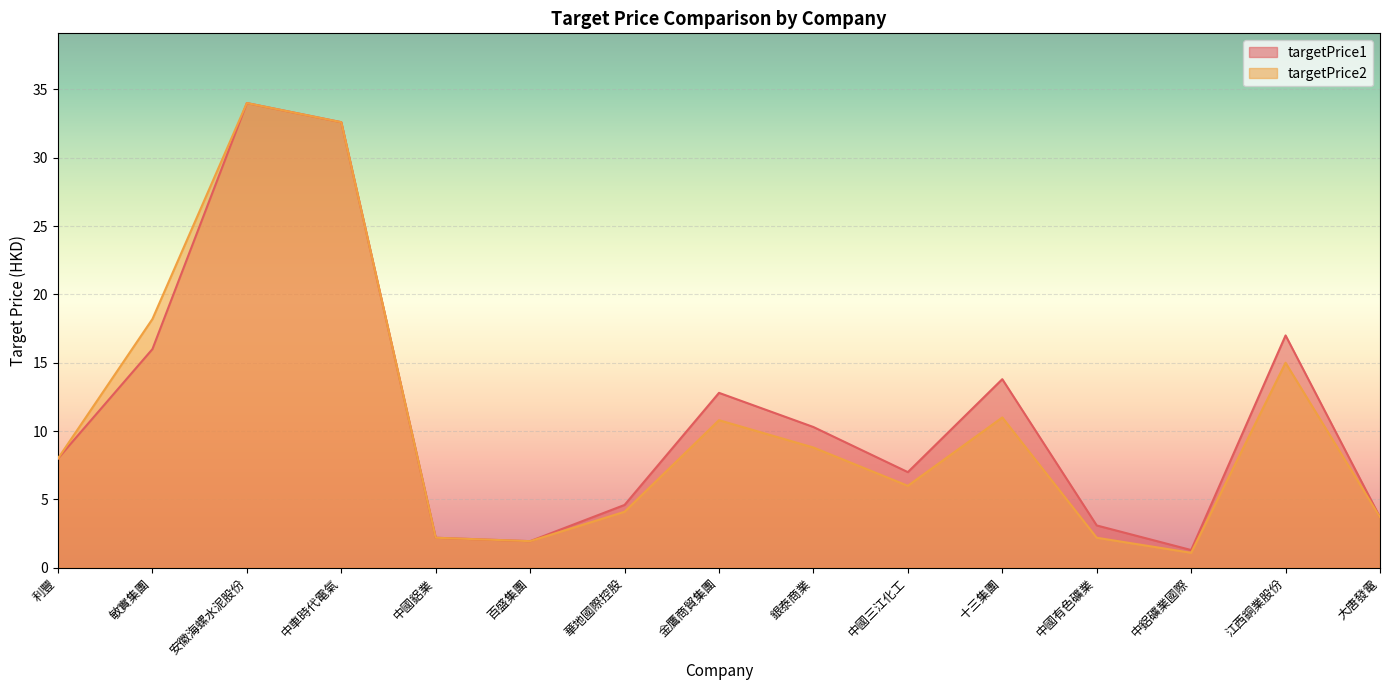

Rank the series by their average value, from lowest to highest.

targetPrice2, targetPrice1